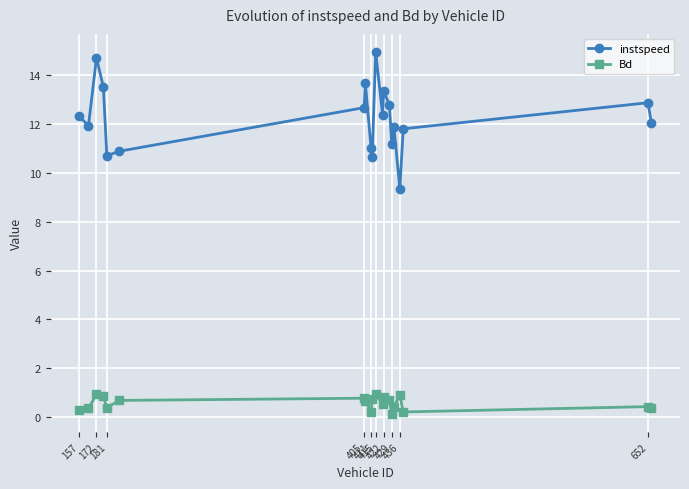

What is the average value of the Bd series?

0.6